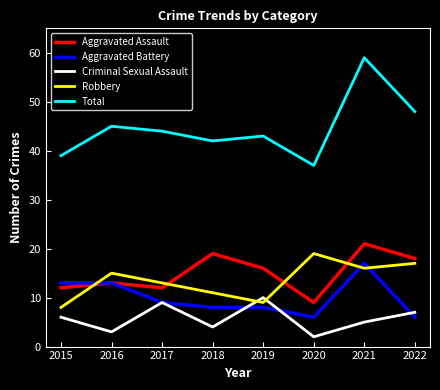

Which series ends up on top after the final intersection of Robbery and Aggravated Battery?

Robbery